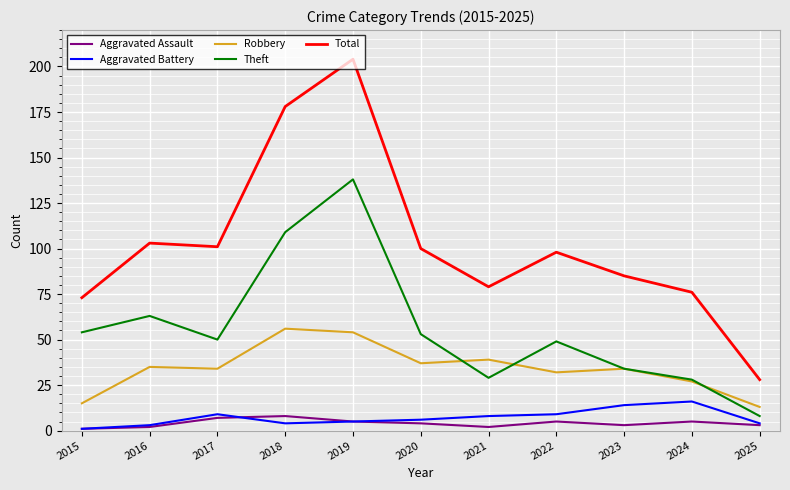

Reading left to right, what are all the values shown in this chart?

Aggravated Assault: 1	2	7	8	5	4	2	5	3	5	3
Aggravated Battery: 1	3	9	4	5	6	8	9	14	16	4
Robbery: 15	35	34	56	54	37	39	32	34	27	13
Theft: 54	63	50	109	138	53	29	49	34	28	8
Total: 73	103	101	178	204	100	79	98	85	76	28